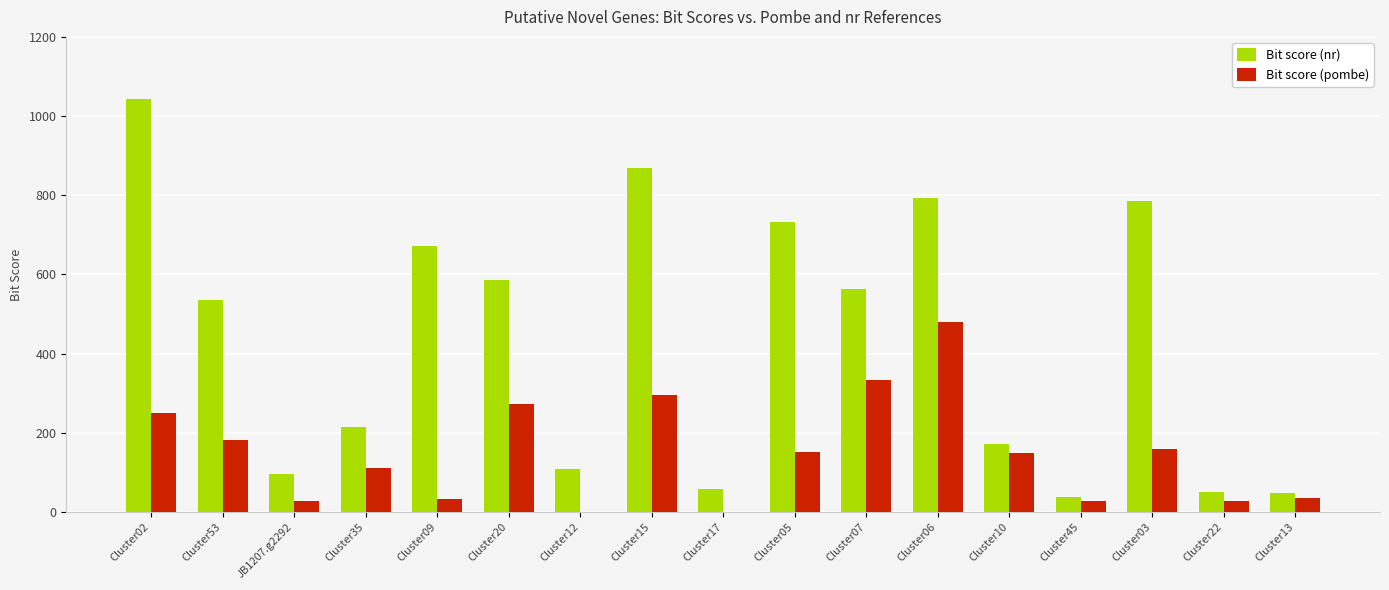

What is the highest value of the Bit score (pombe) series?

481.0